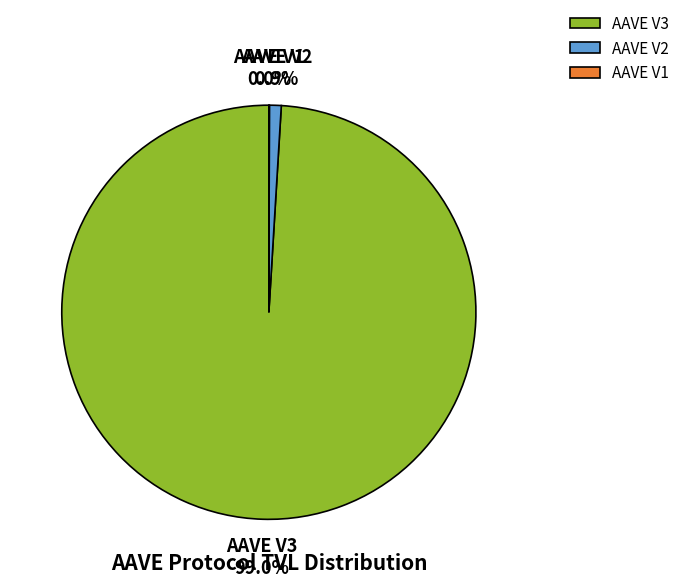

True or false: AAVE V3 accounts for 99% of the total.

True